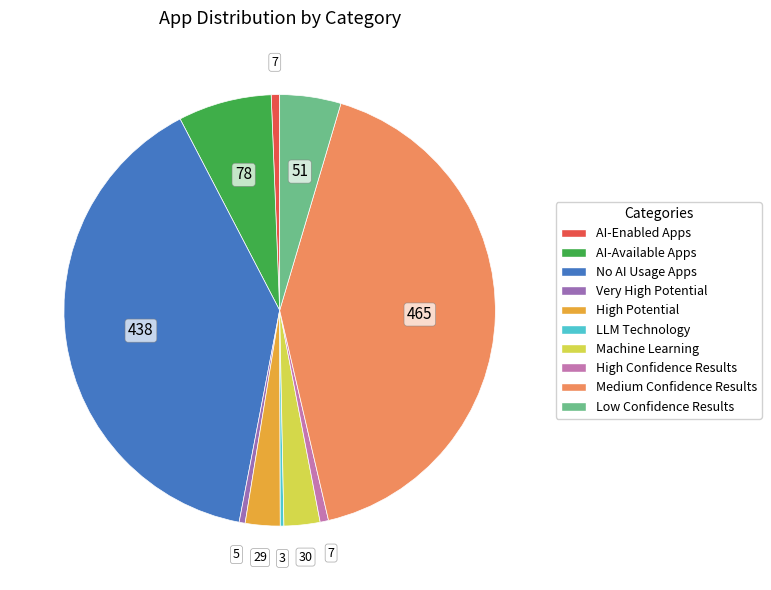

True or false: High Potential accounts for 3% of the total.

True